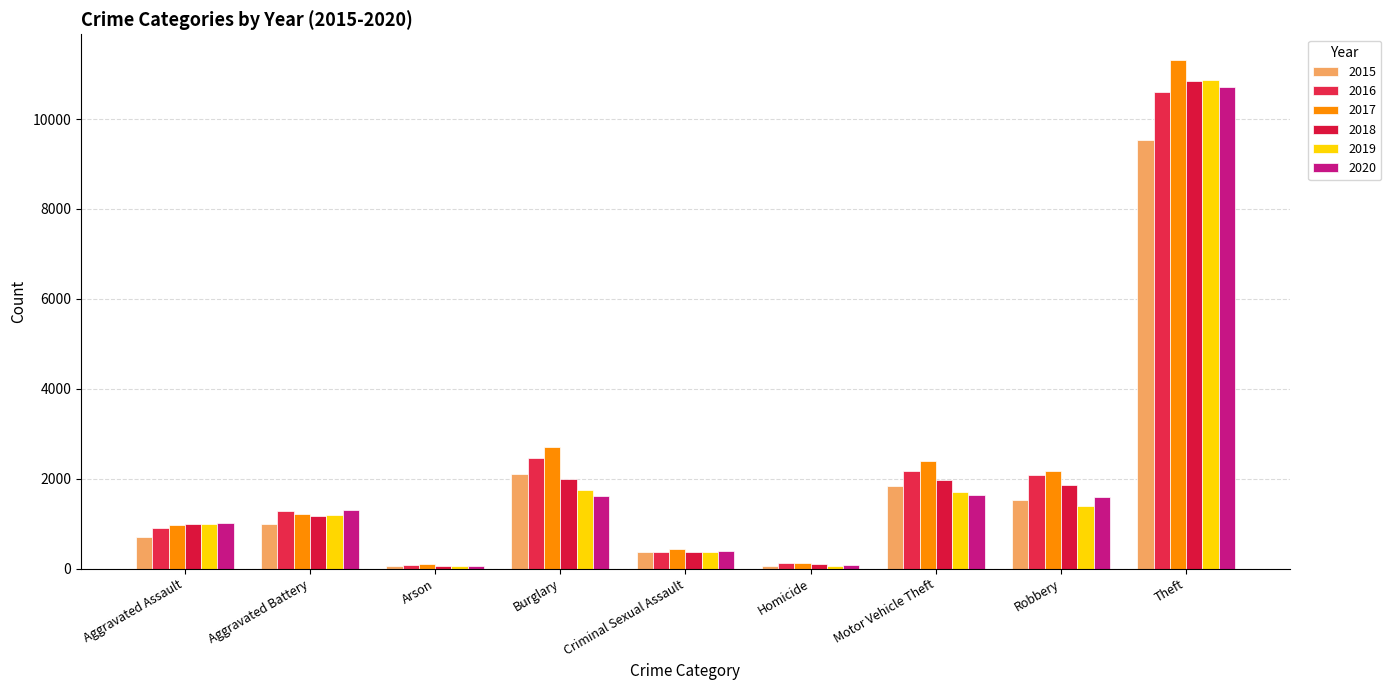

What is the minimum value for 2018?

59